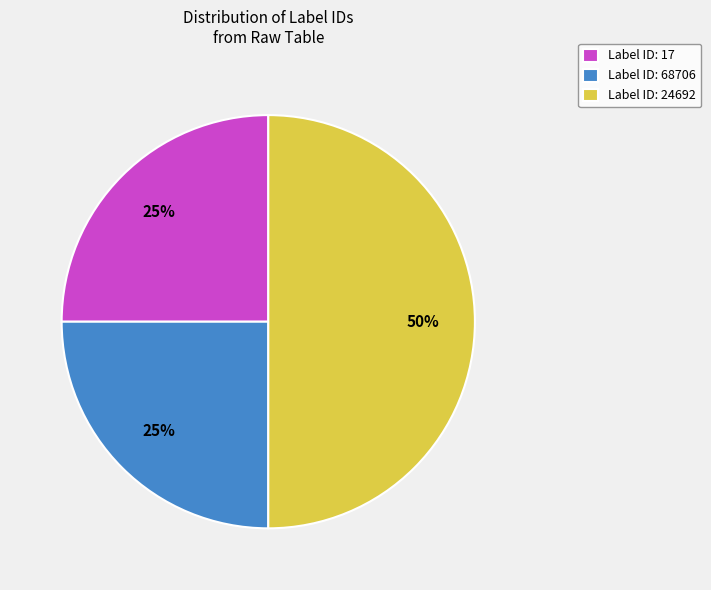

Which slice is the largest?

Label ID: 24692